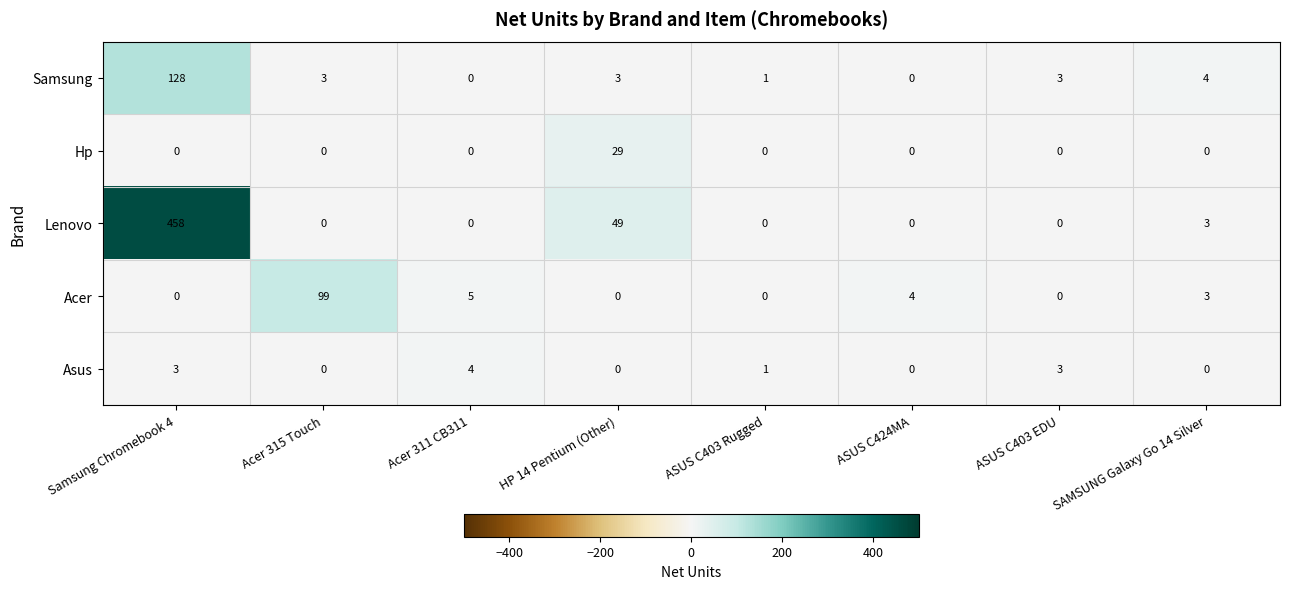

How many positive values does the Lenovo series have?

3